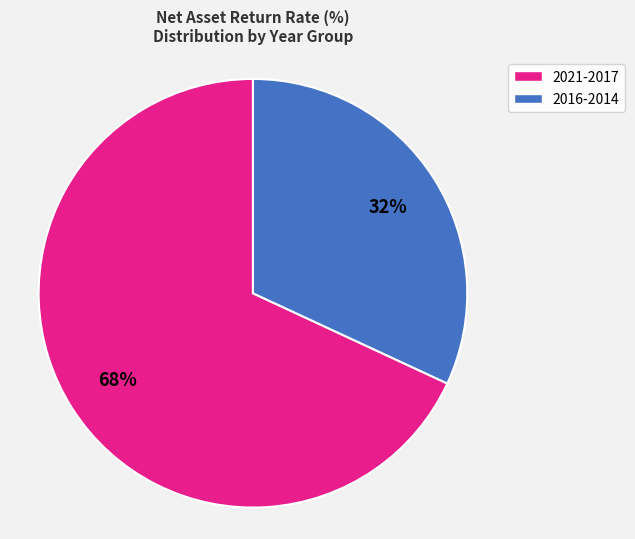

How many slices are in this pie chart?

2